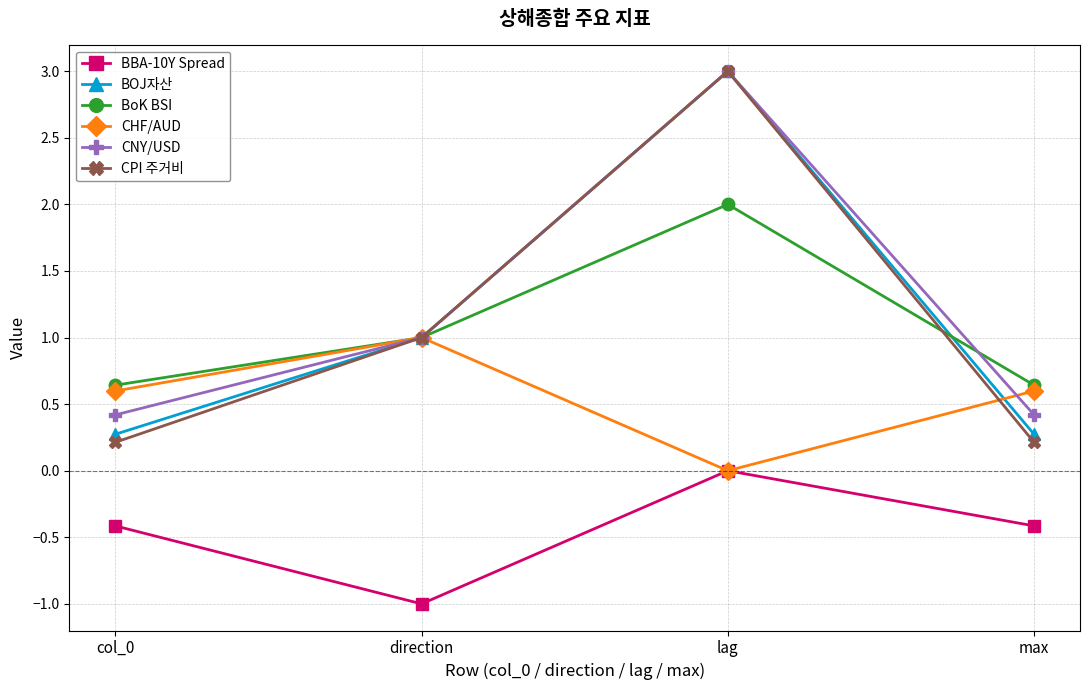

What position from the left is direction?

2